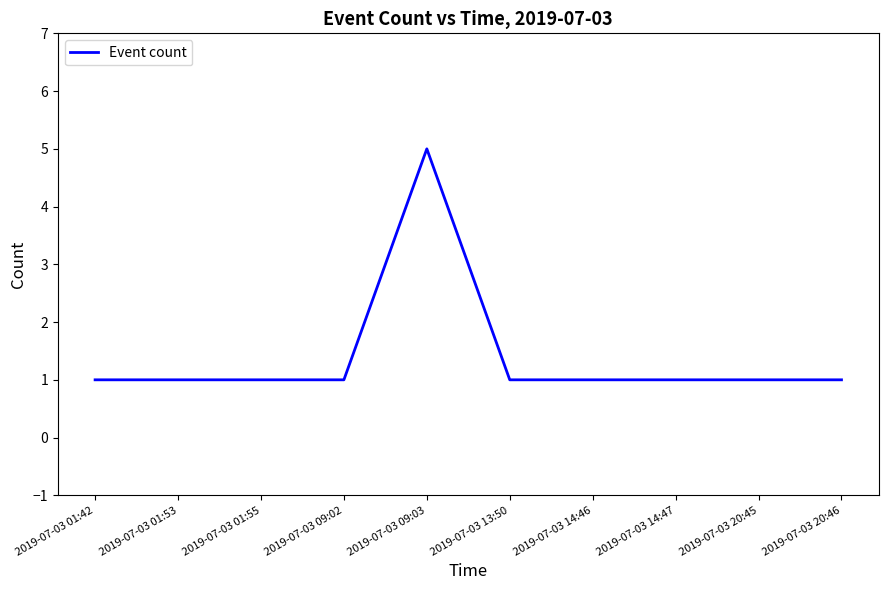

What is the sum of the values at 2019-07-03 01:53 and 2019-07-03 20:46?

2